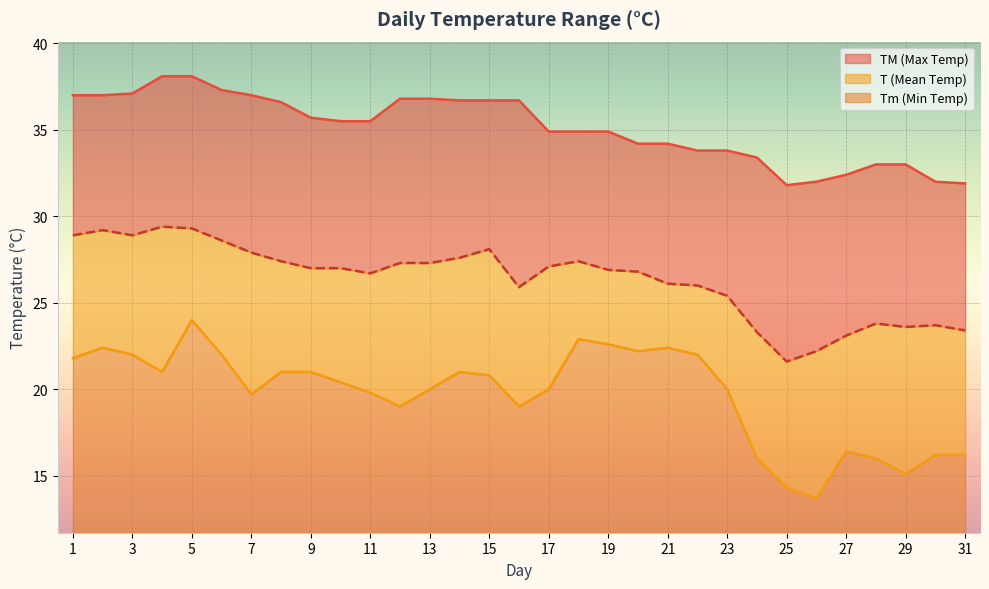

Does the chart display data point markers on the line(s)?

No